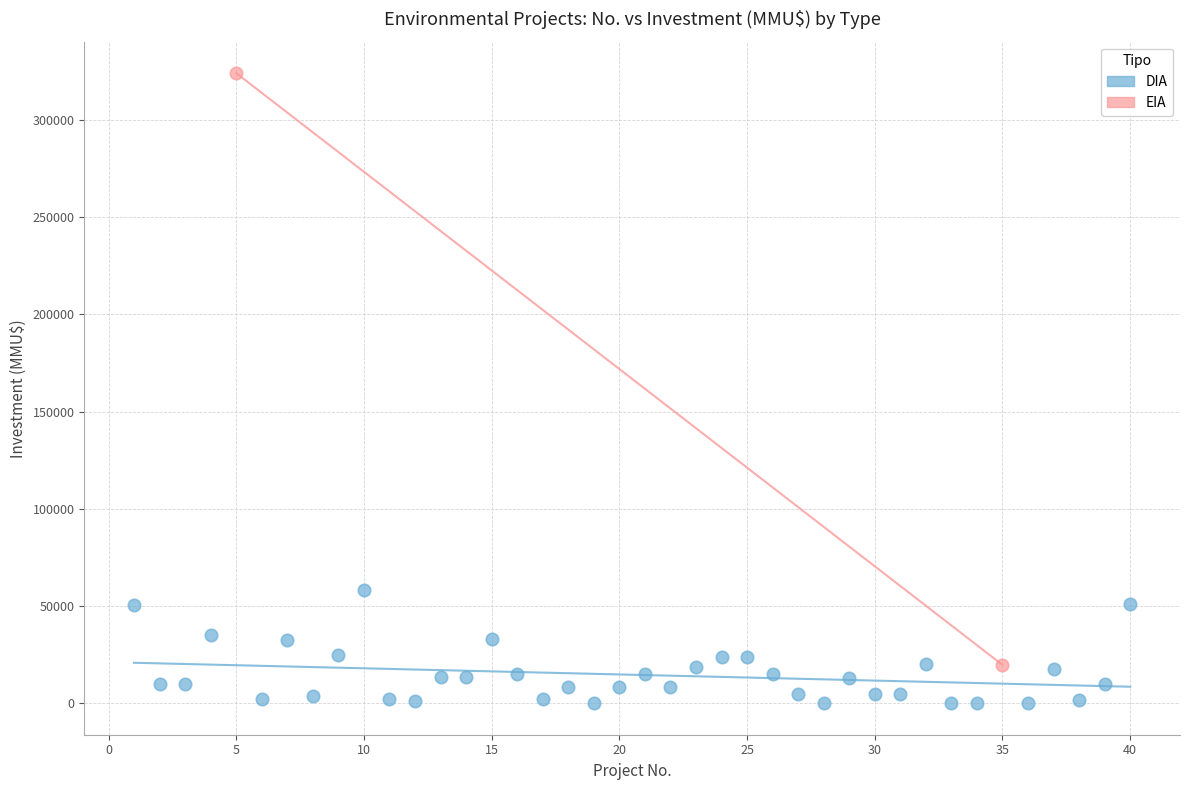

What are all the series names shown in the legend?

DIA, EIA